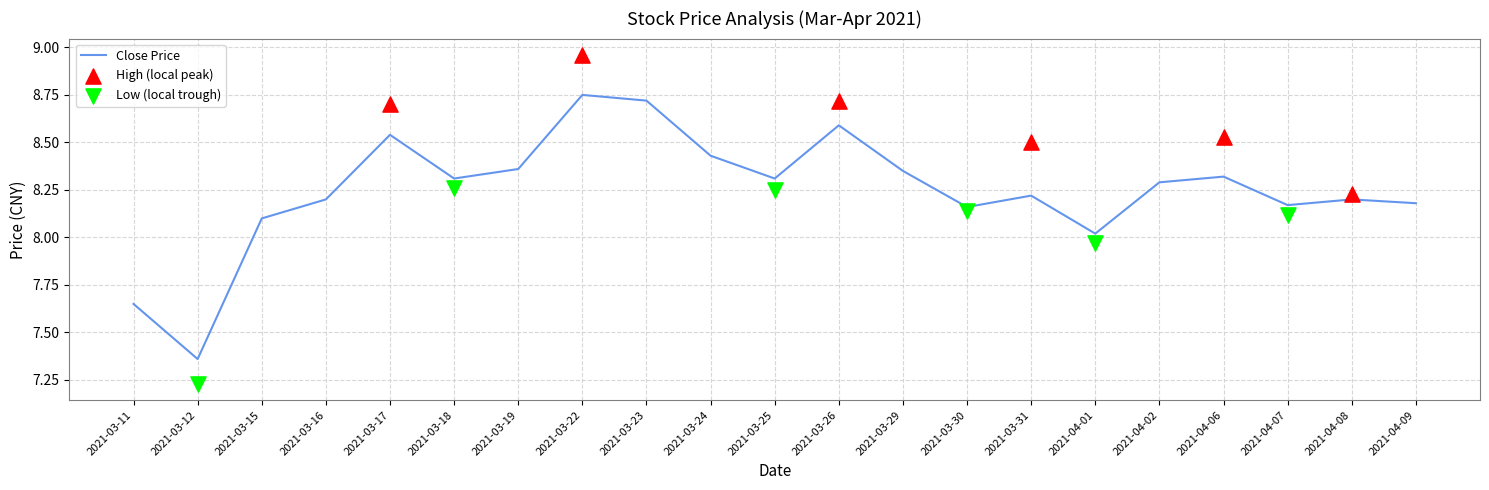

What is the change in value from 2021-03-18 to 2021-03-24?

+0.1